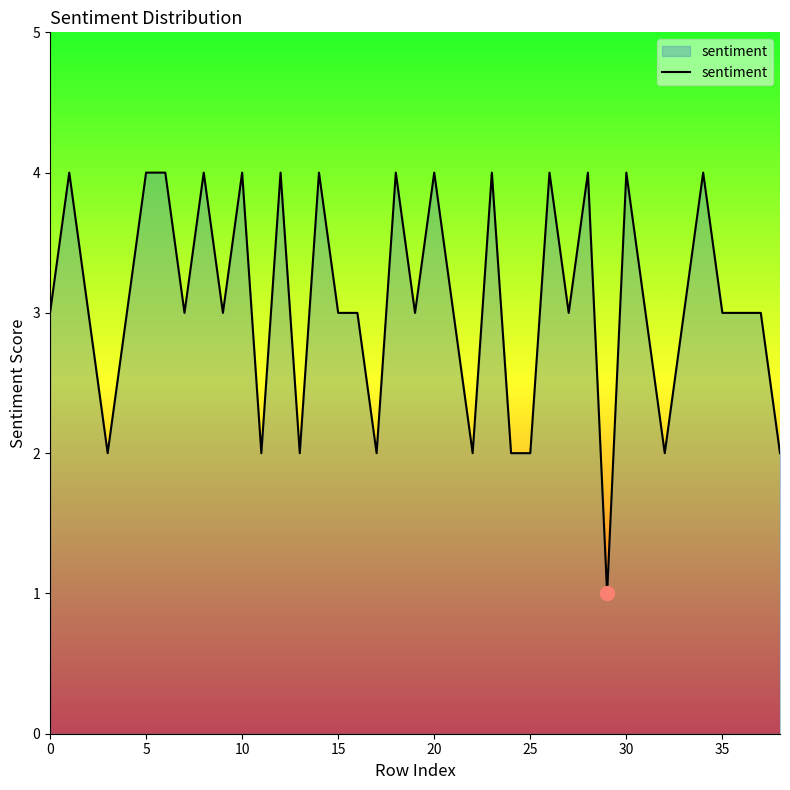

What is the difference between the maximum and minimum values?

3